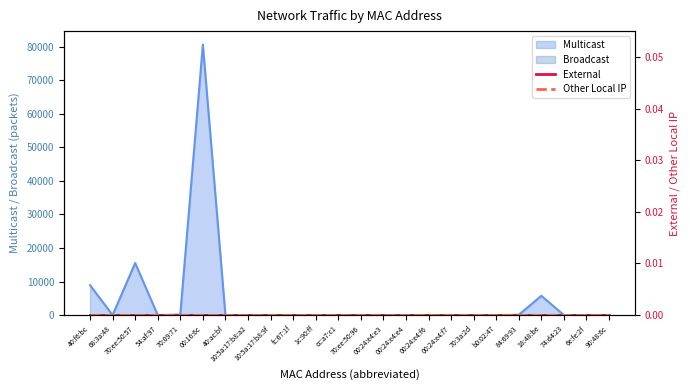

Reading right to left, list all the values displayed in this chart.

Multicast: 90:48:6c=12	6e:fe:2f=0	74:d4:23=0	18:48:be=5748	84:69:93=84	b0:02:47=0	70:3a:2d=0	00:24:e4:f7=0	00:24:e4:f6=0	00:24:e4:e4=0	00:24:e4:e3=0	70:ee:50:96=0	cc:a7:c1=0	1c:90:ff=0	fc:67:1f=0	10:5a:17:b8:9f=0	10:5a:17:b8:a2=0	40:ac:bf=0	00:16:6c=80556	70:09:71=144	54:af:97=0	70:ee:50:57=15512	68:3a:48=0	40:f6:bc=8908
Broadcast: 90:48:6c=0	6e:fe:2f=0	74:d4:23=0	18:48:be=0	84:69:93=0	b0:02:47=0	70:3a:2d=0	00:24:e4:f7=0	00:24:e4:f6=0	00:24:e4:e4=0	00:24:e4:e3=0	70:ee:50:96=0	cc:a7:c1=0	1c:90:ff=0	fc:67:1f=0	10:5a:17:b8:9f=0	10:5a:17:b8:a2=0	40:ac:bf=0	00:16:6c=0	70:09:71=28	54:af:97=0	70:ee:50:57=0	68:3a:48=0	40:f6:bc=0